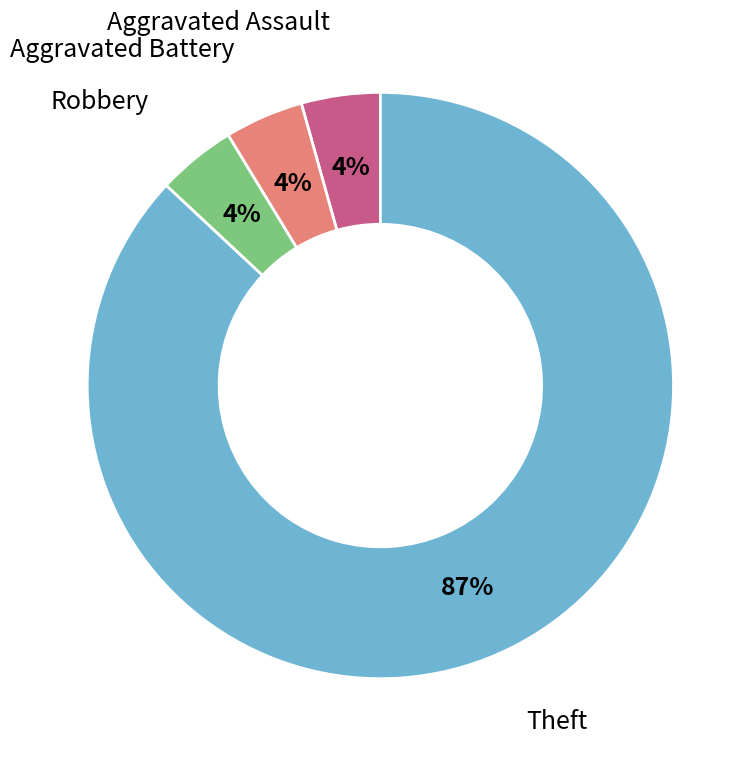

Does any single category account for the majority?

Yes